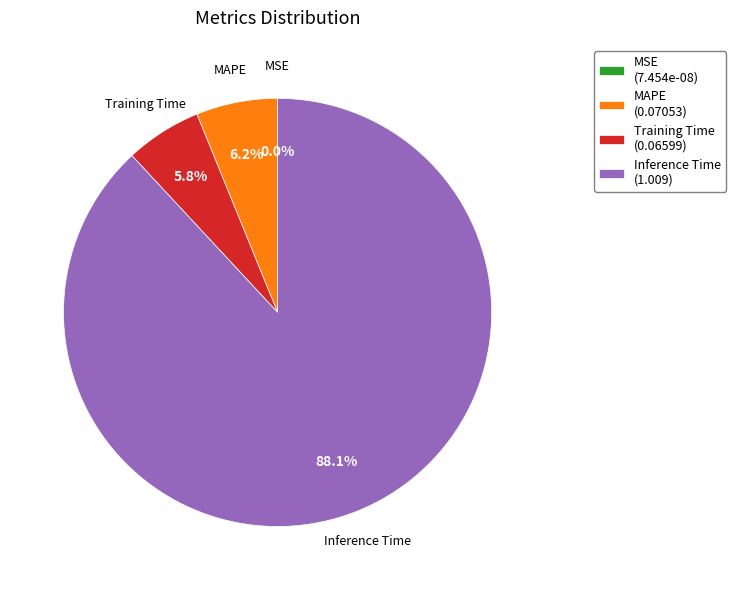

Which category accounts for the majority?

Inference Time (1.009)